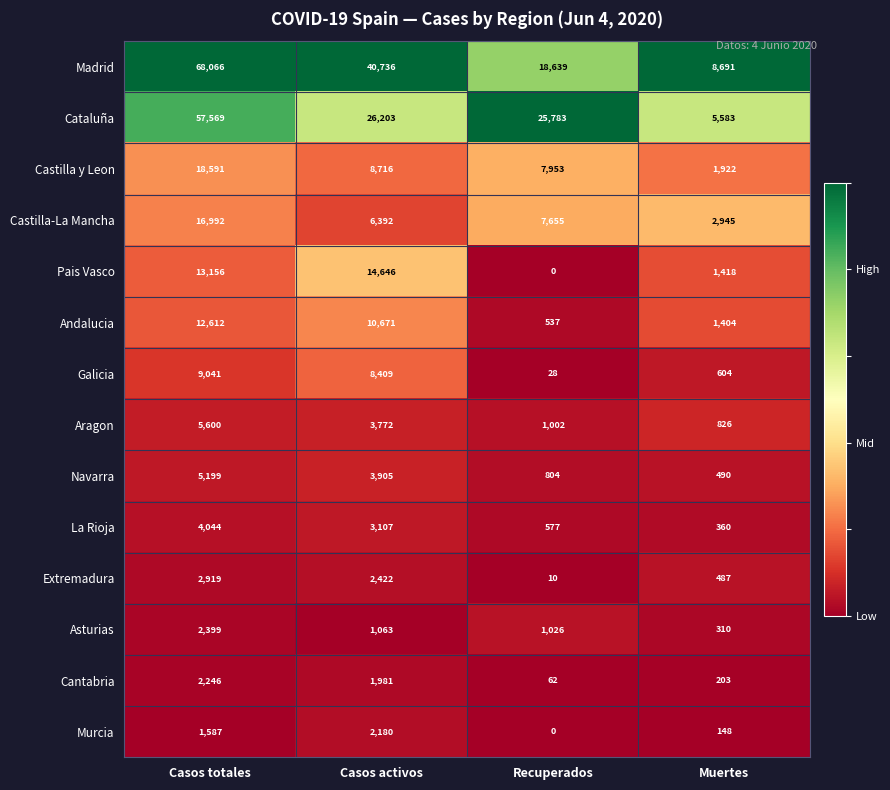

Which label corresponds to the smallest value in the chart?

Recuperados